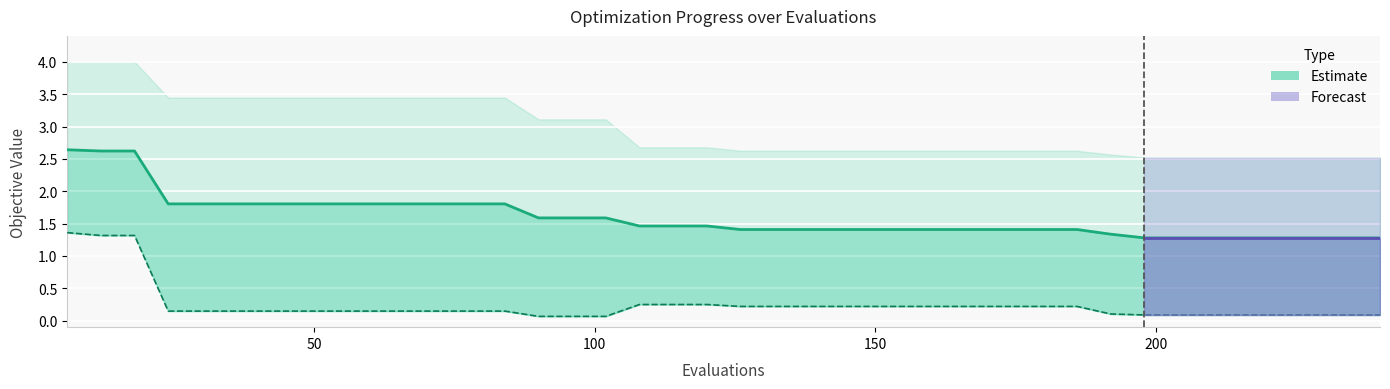

Is the value of mean at 108 greater than the value of best at 54?

Yes